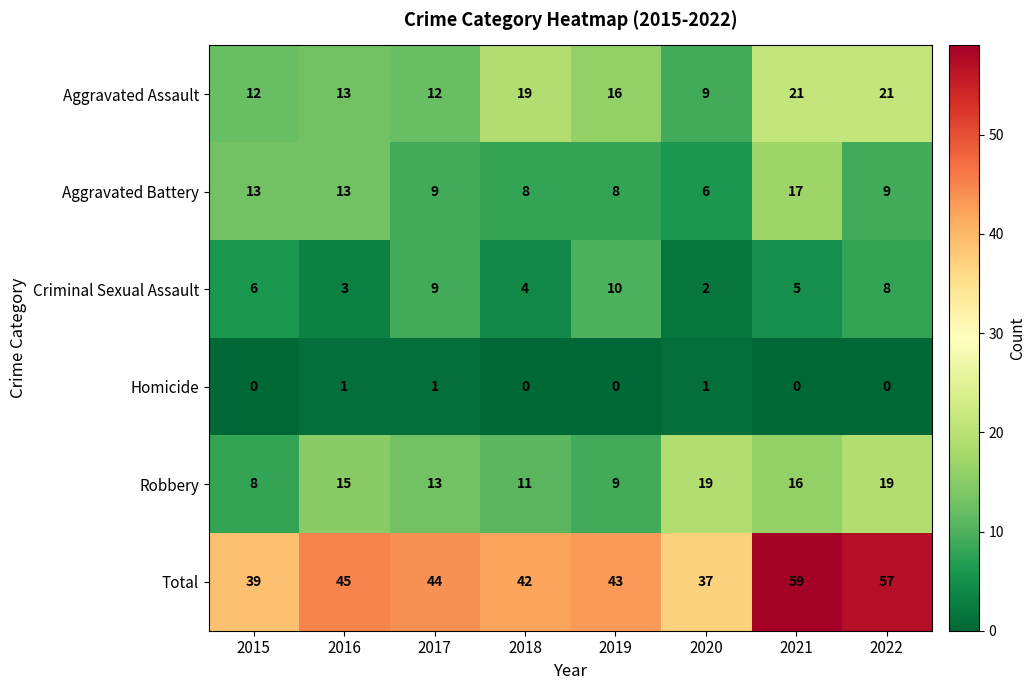

List the series in order of their peak value, highest first.

Total, Aggravated Assault, Robbery, Aggravated Battery, Criminal Sexual Assault, Homicide